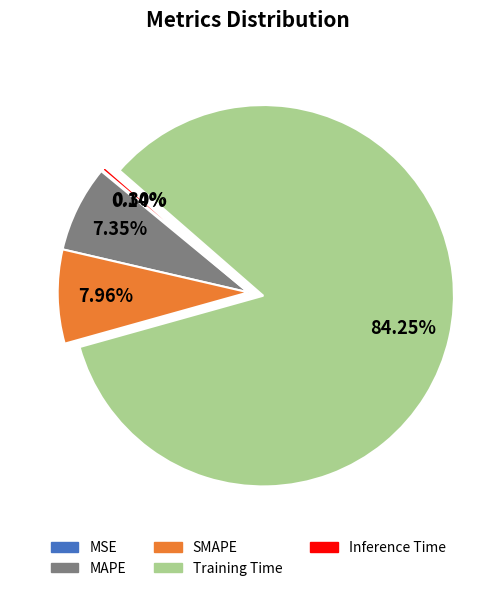

Does Training Time represent more than half of the total?

Yes